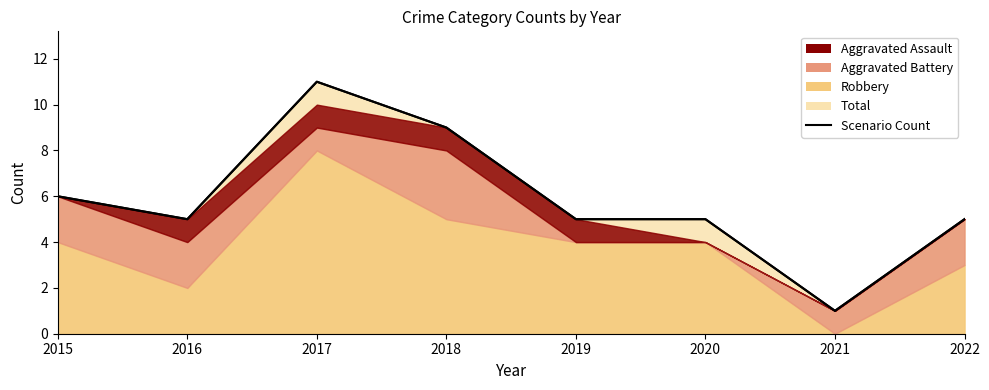

What are all the series names shown in the legend?

Aggravated Assault, Aggravated Battery, Robbery, Total